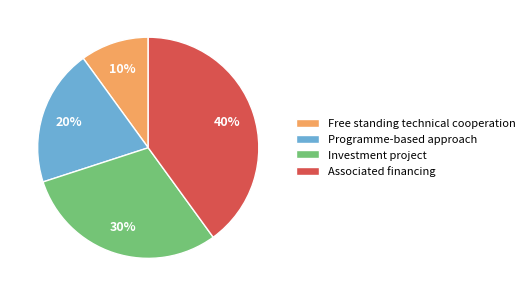

Rank the categories by value from highest to lowest.

Associated financing, Investment project, Programme-based approach, Free standing technical cooperation